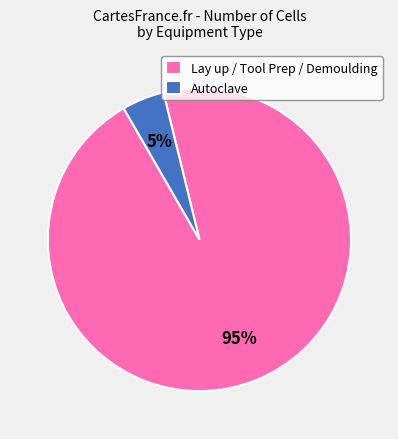

How many slices are in this pie chart?

2